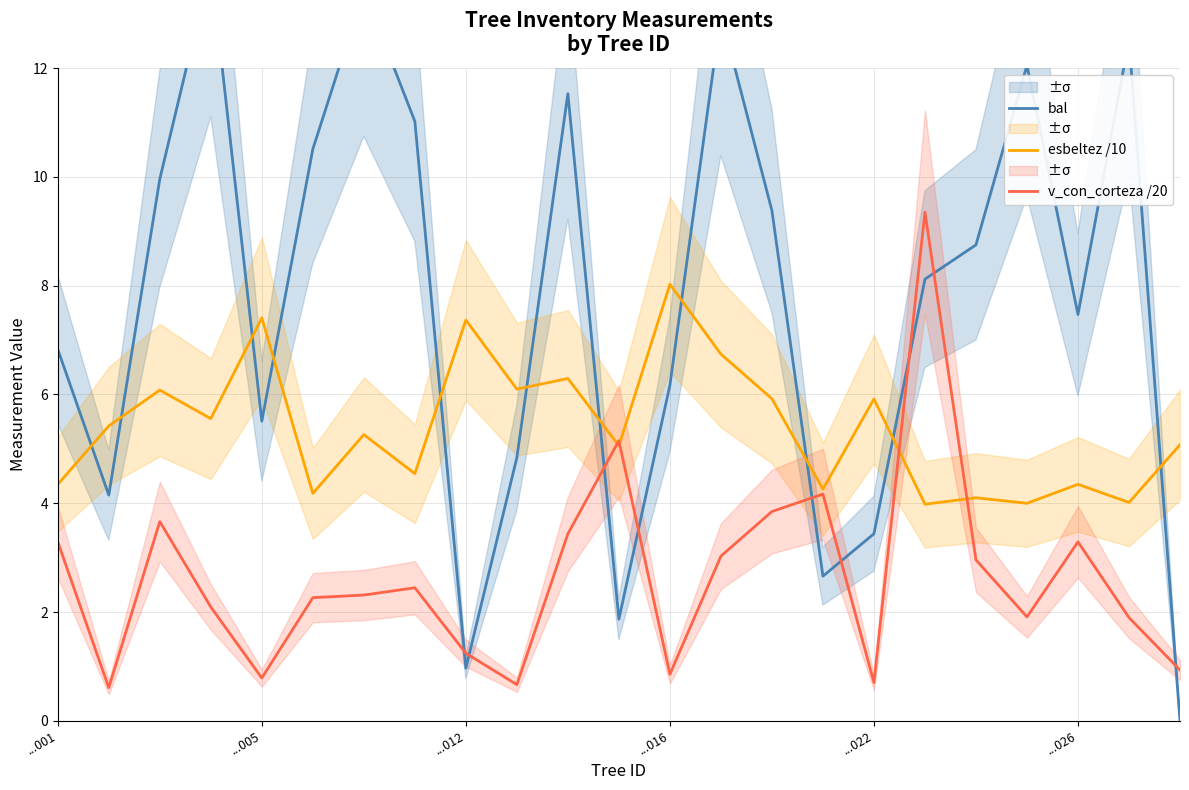

How many interior local peaks does the bal series have?

6